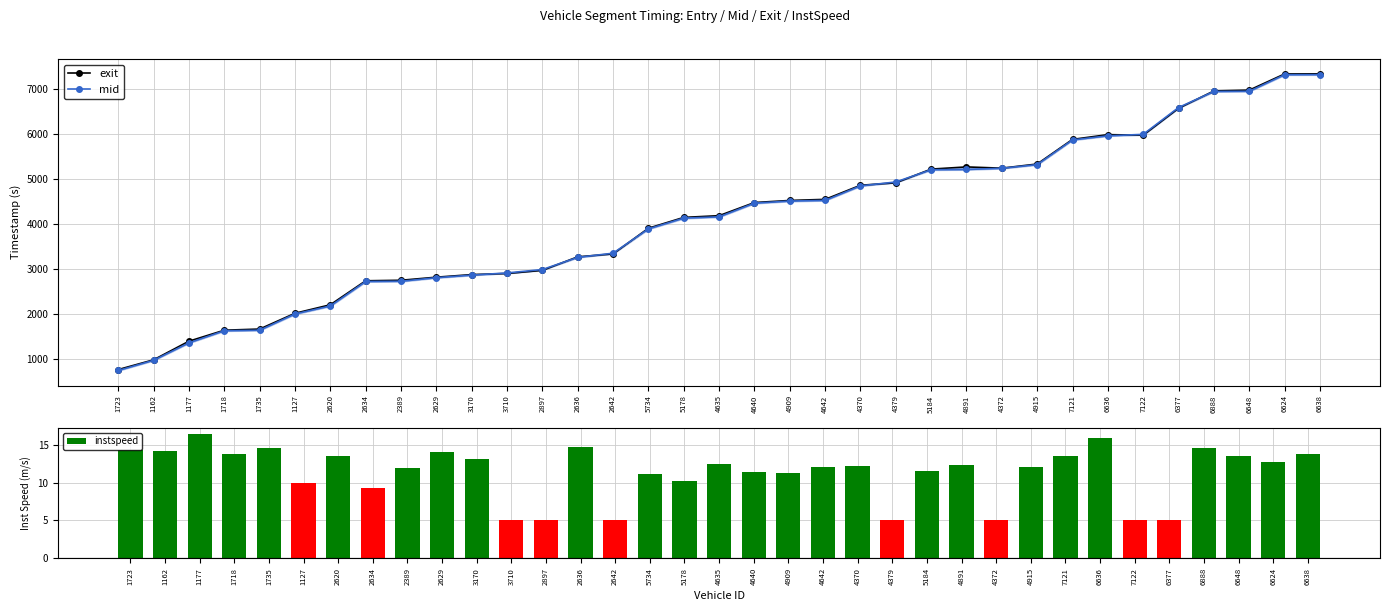

What are all the series names shown in the legend?

exit, mid, instspeed